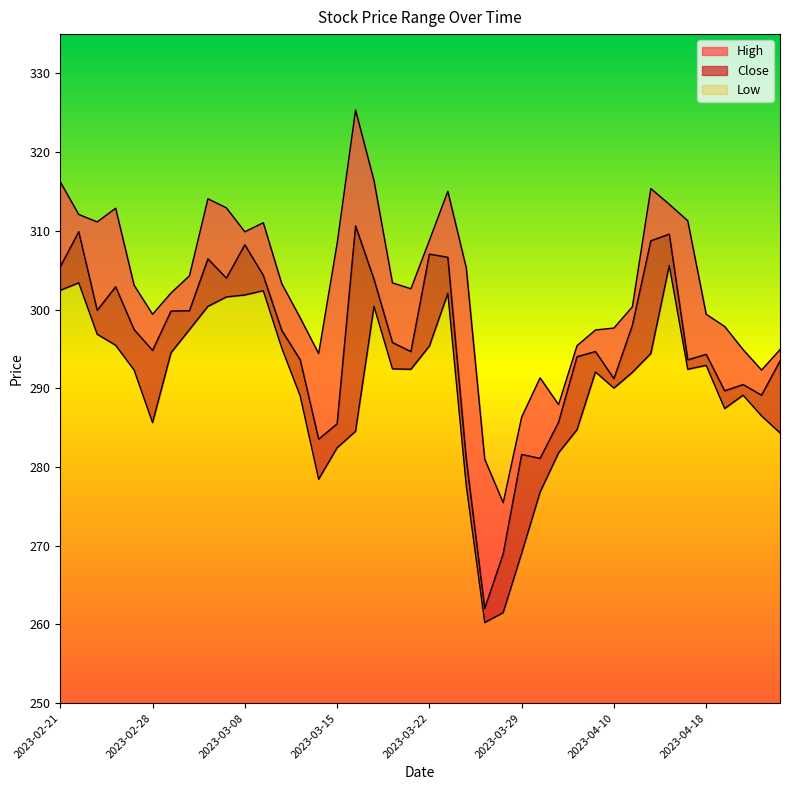

The value of Close at 2023-03-29 is 502.9. True or false?

False